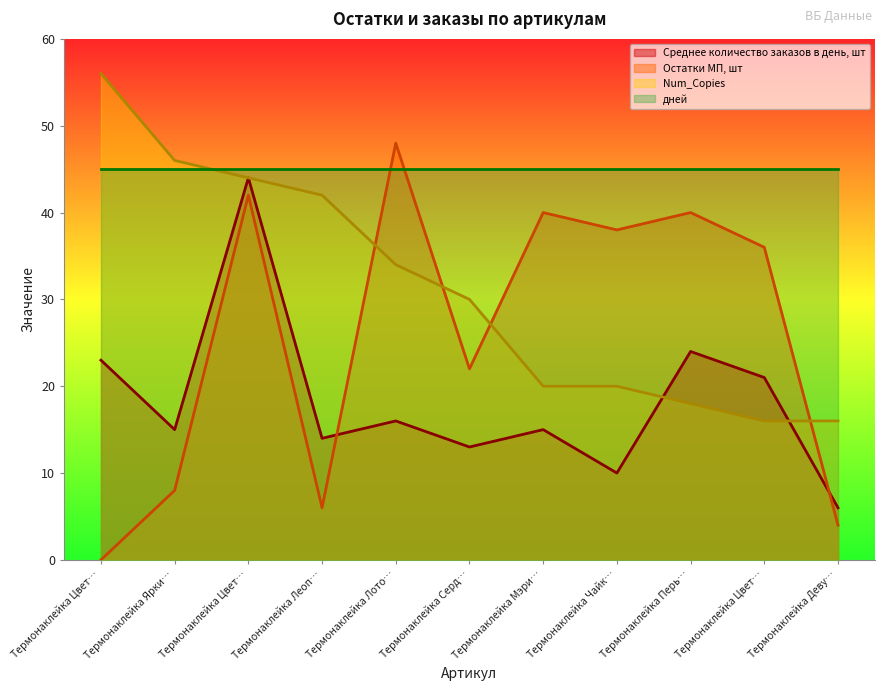

What is the label of the 8th point from the left?

Термонаклейка Чайк…